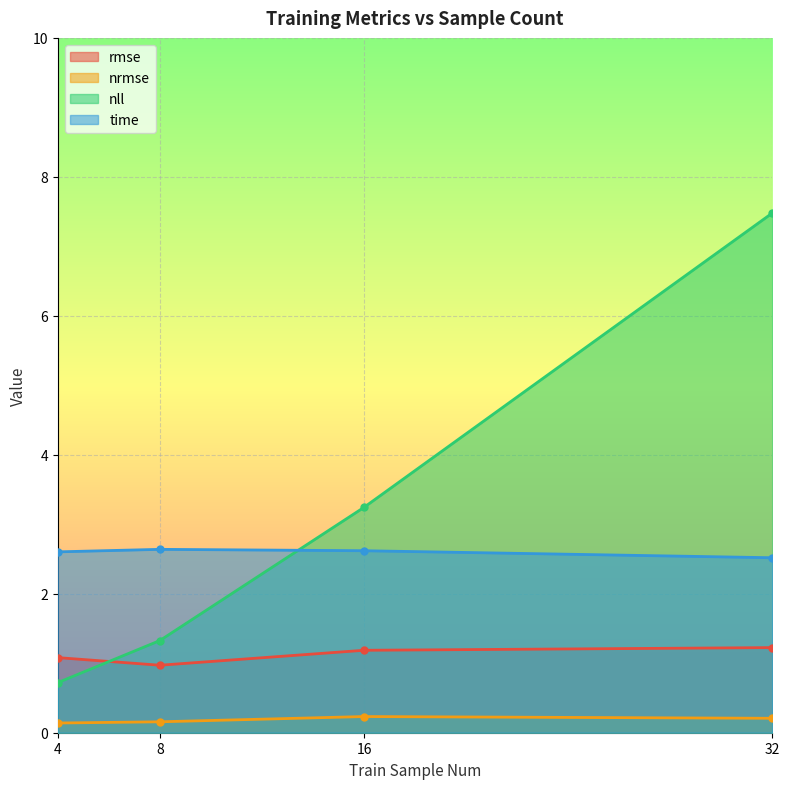

Between 4 and 16, which series saw the biggest shift?

nll